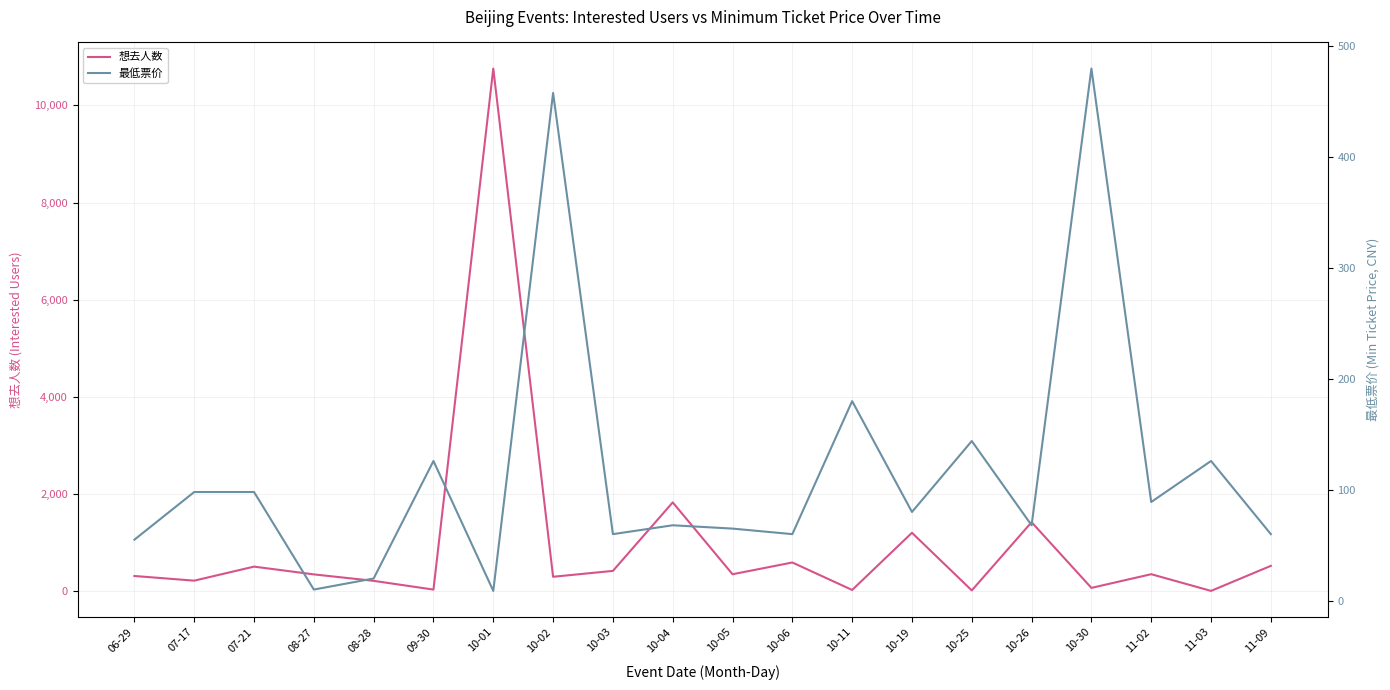

At which category does 最低票价 reach its first local peak?

09-30